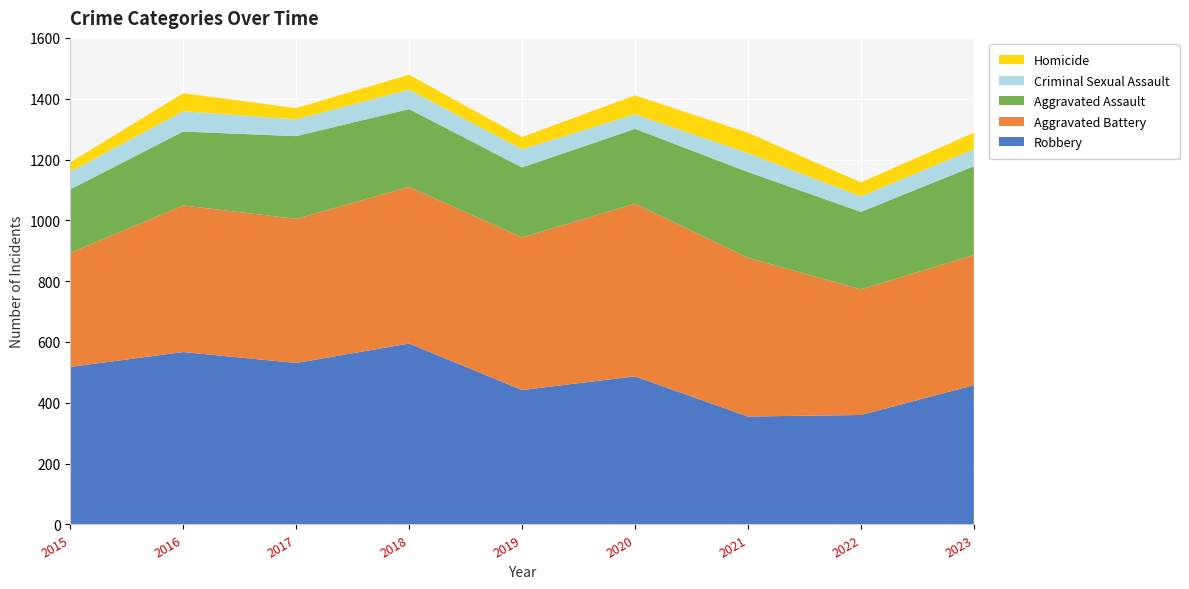

Reading right to left, list all the values displayed in this chart.

Aggravated Assault: 292	255	282	246	230	256	272	243	209
Aggravated Battery: 428	413	522	568	502	515	474	482	375
Criminal Sexual Assault: 56	51	62	48	60	64	55	67	58
Homicide: 54	46	67	62	40	49	37	59	31
Robbery: 458	360	355	487	442	595	531	567	518